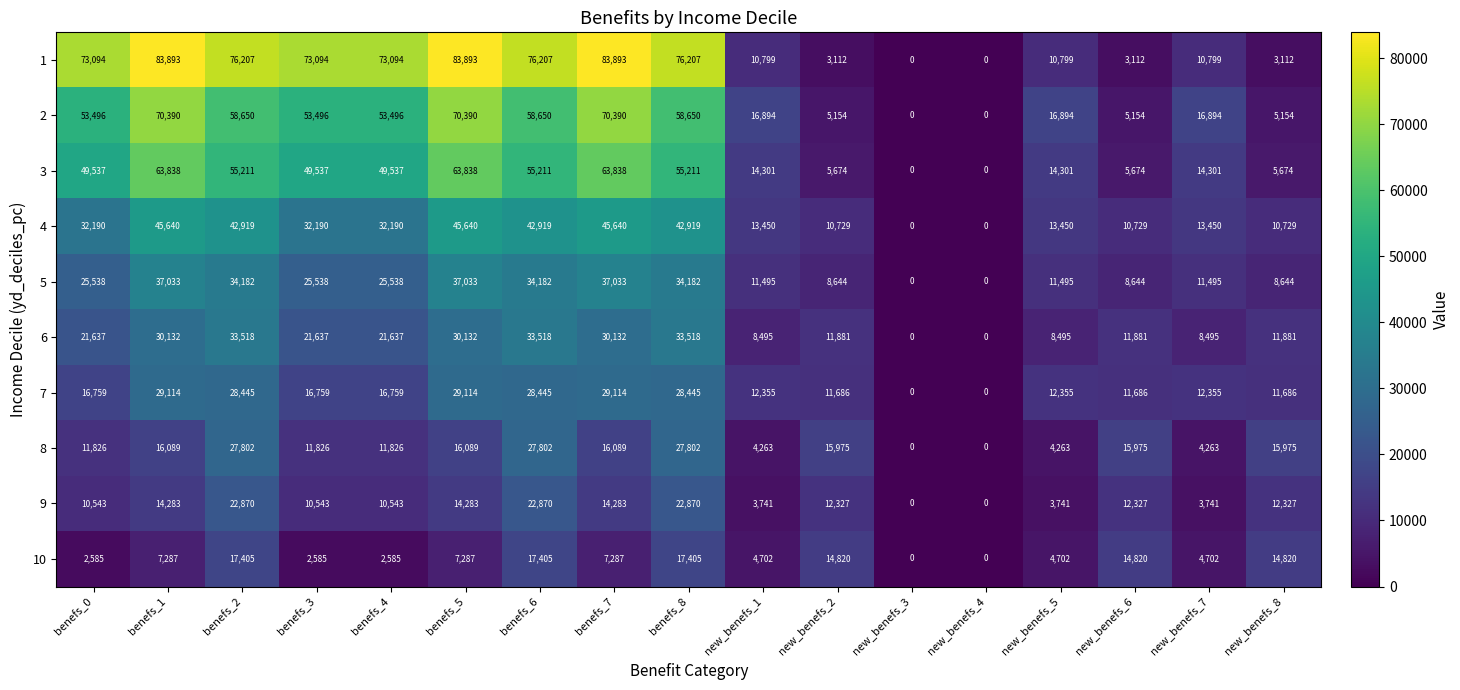

What is the approximate value of 10 at benefs_7?

7287